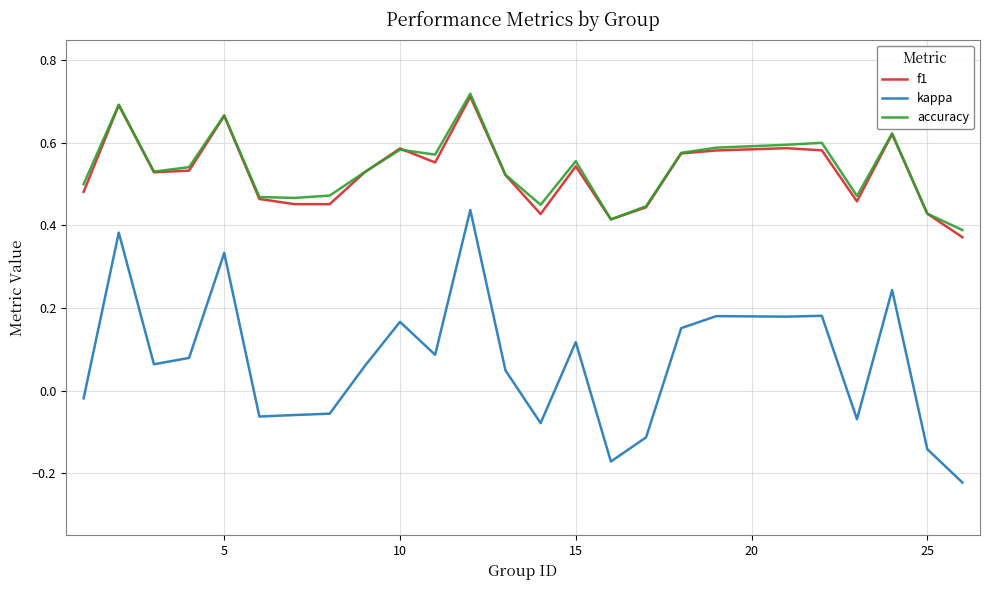

True or false: f1 and kappa intersect in this chart.

False